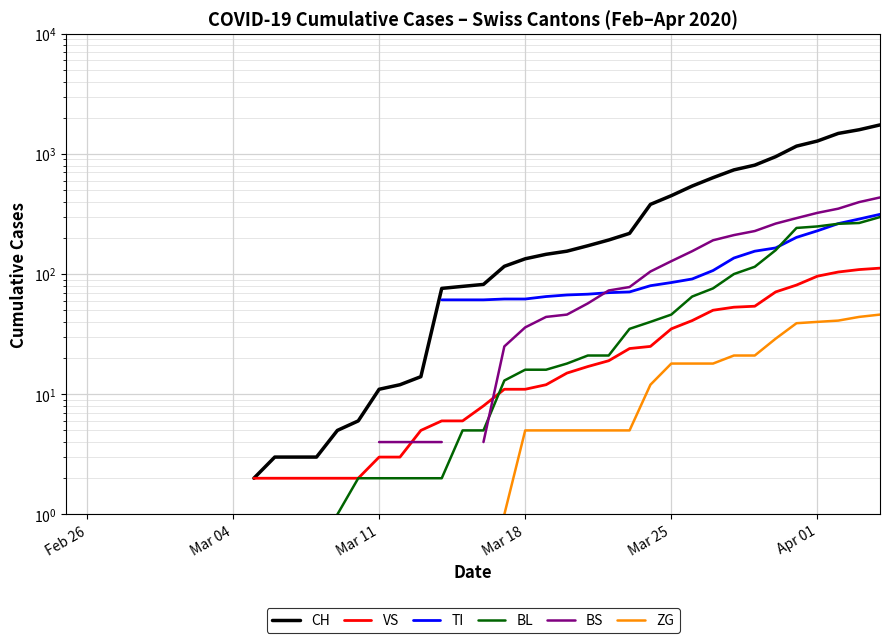

What are all the series names shown in the legend?

CH, VS, TI, BL, BS, ZG